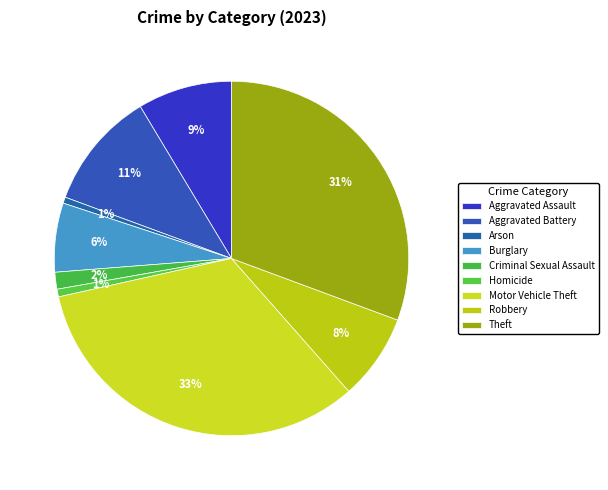

To the nearest percent, what percentage of the pie is Aggravated Assault?

9%